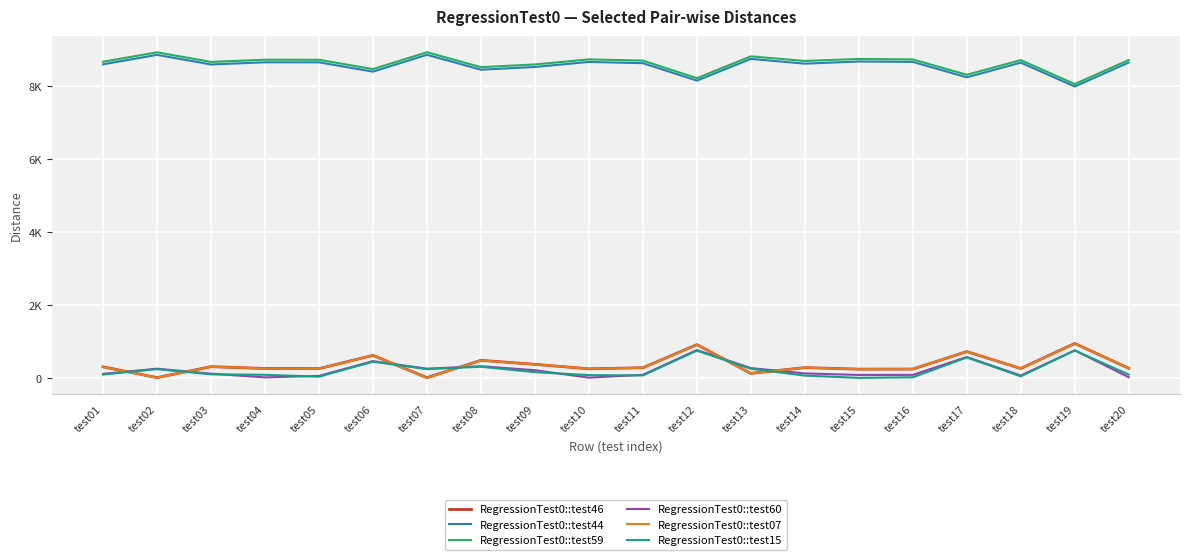

True or false: RegressionTest0::test59 and RegressionTest0::test60 intersect in this chart.

False